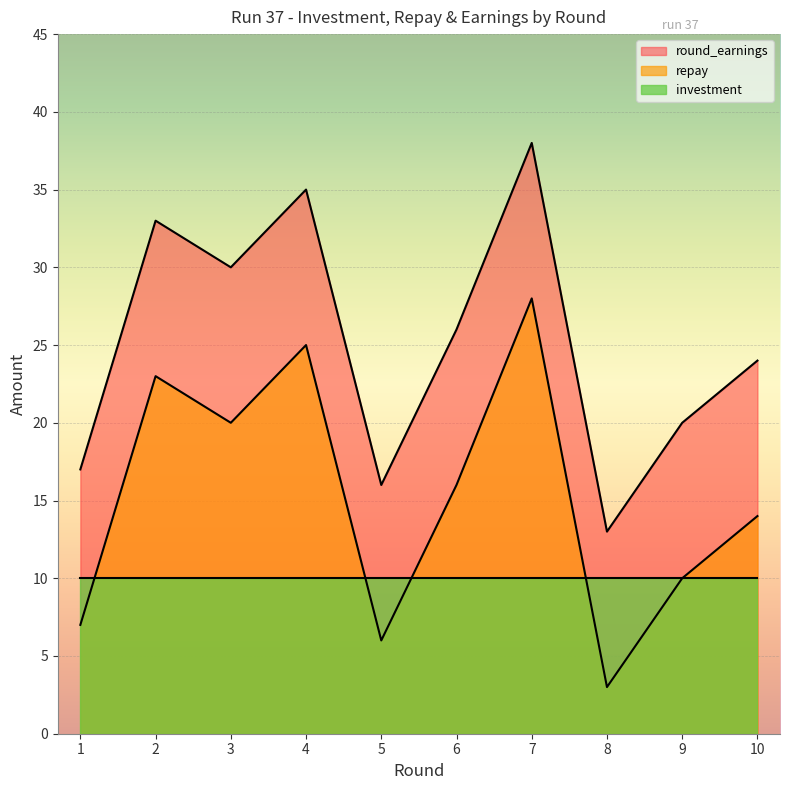

What are all the series names shown in the legend?

round_earnings, repay, investment